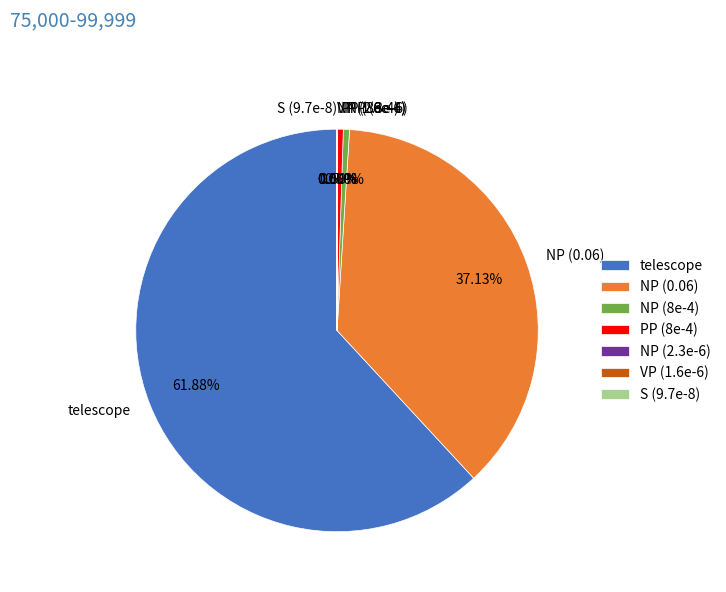

How many slices are in this pie chart?

7